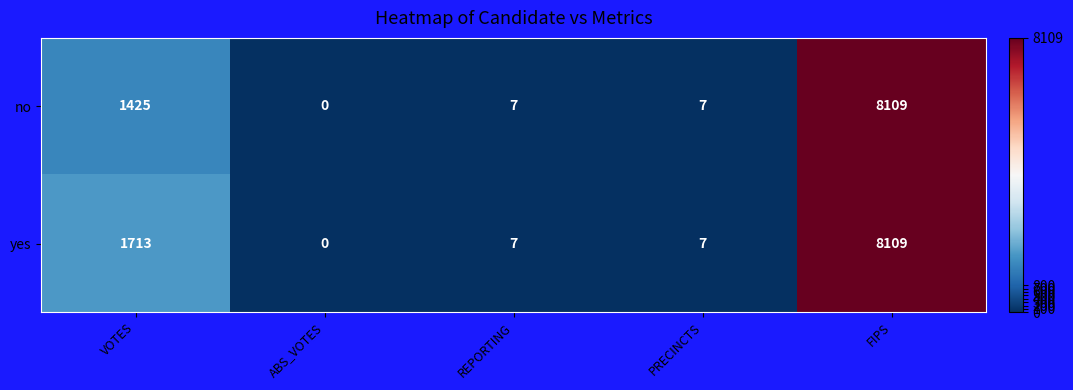

Count the number of data series in this chart.

2